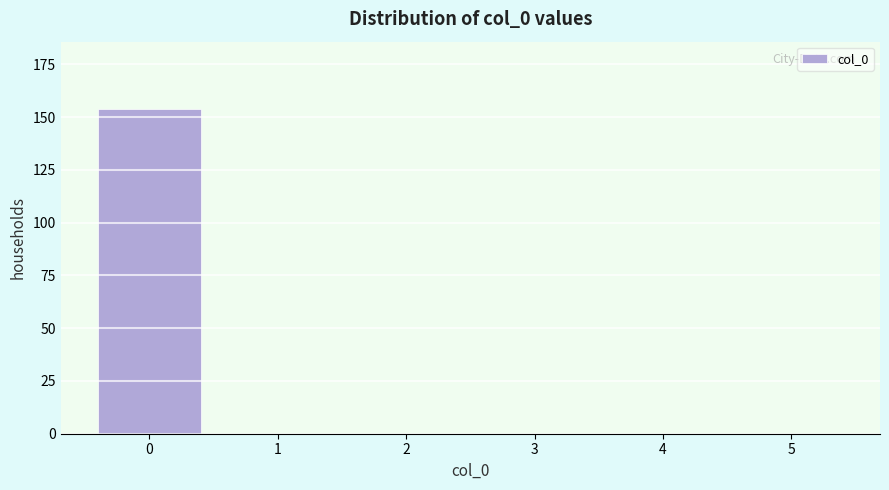

Reading right to left, extract all data points from this chart.

5=0	4=0	3=0	2=0	1=0	0=154